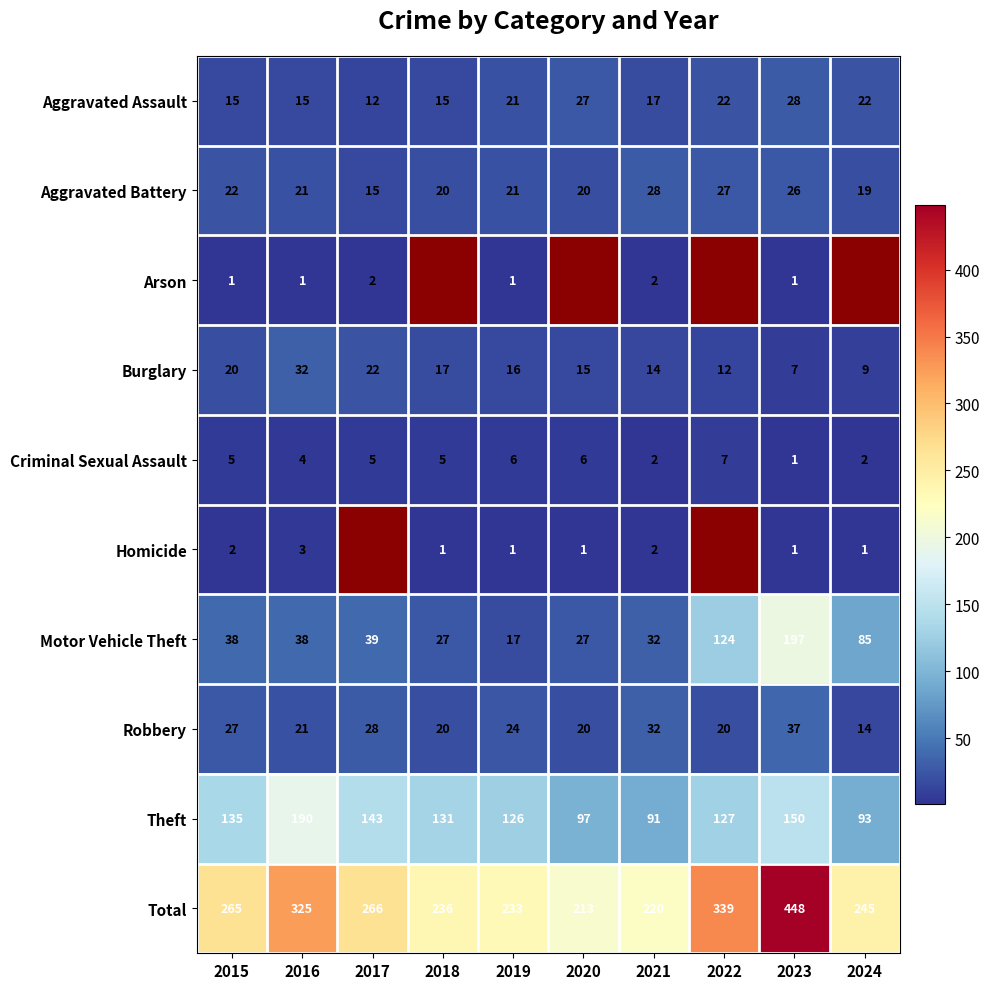

Where is Robbery nearest to the value 25?

2019